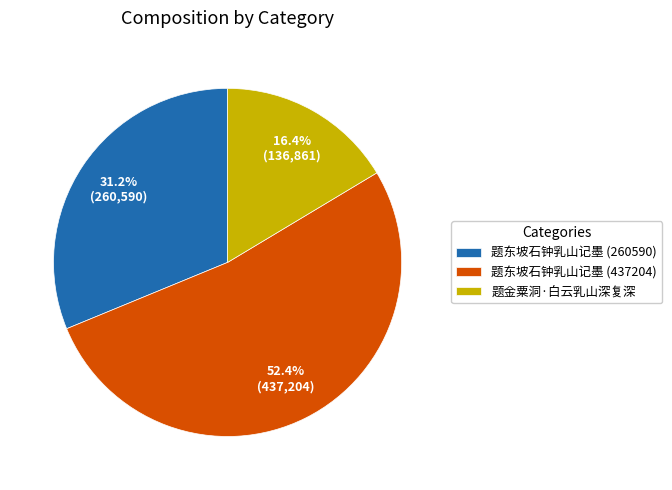

What is the total percentage of 题东坡石钟乳山记墨 (260590) and 题金粟洞·白云乳山深复深?

47.6%